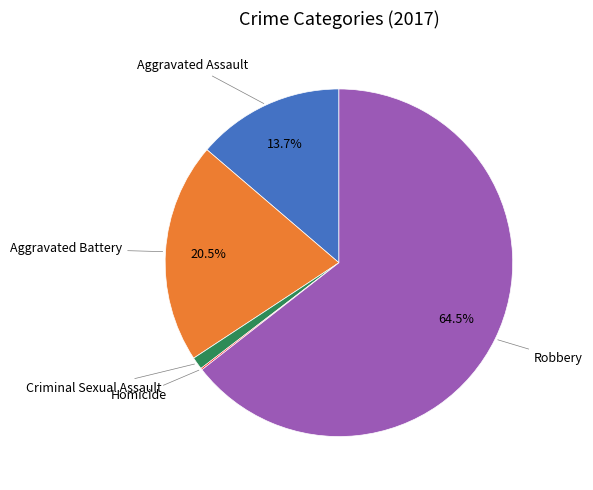

To the nearest percent, what is the average slice percentage?

20%